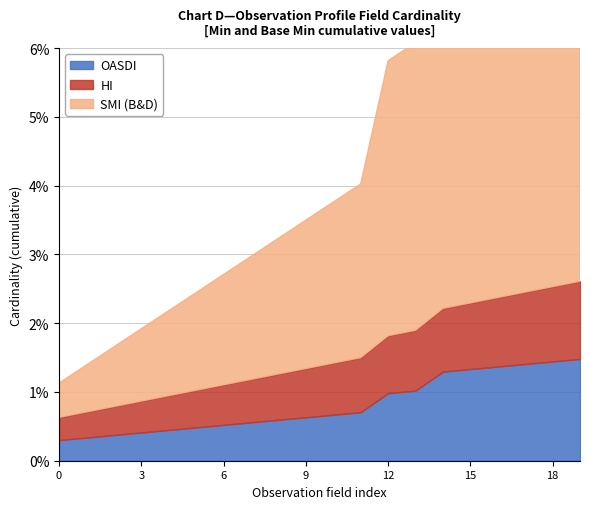

What are all the series names shown in the legend?

SMI (B&D), HI, OASDI